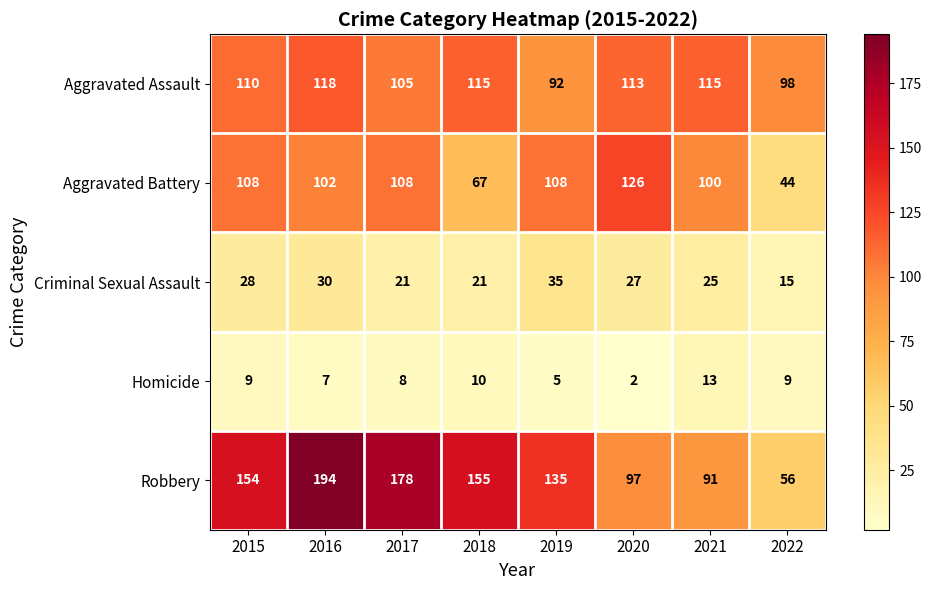

At which category does the chart reach its minimum across all series?

2020